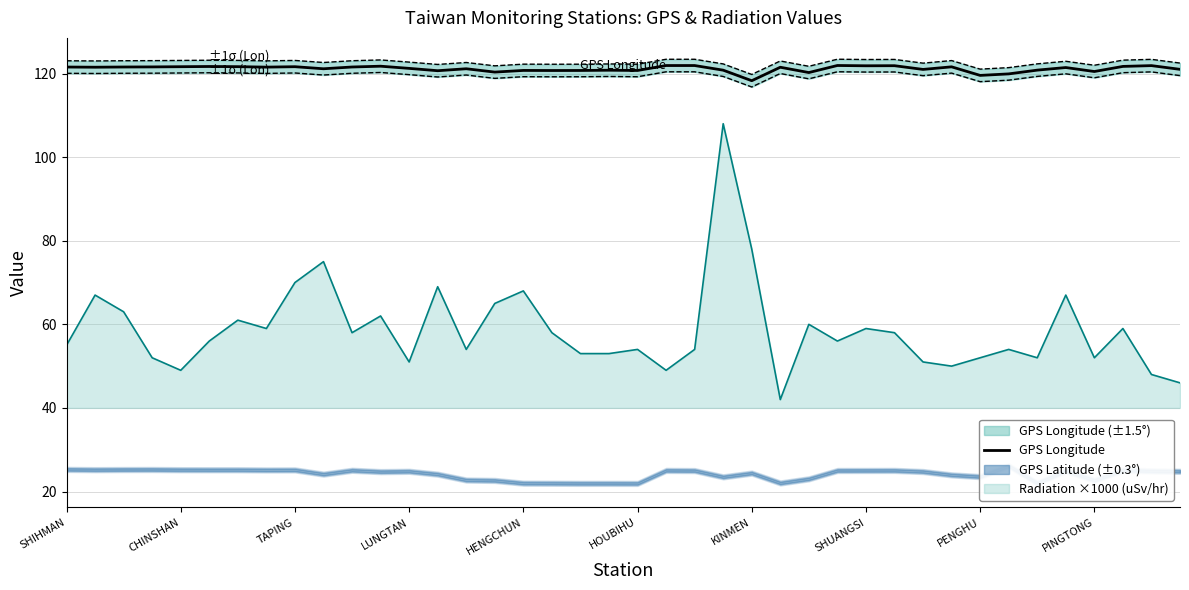

The value at 30 is 121.0. True or false?

True